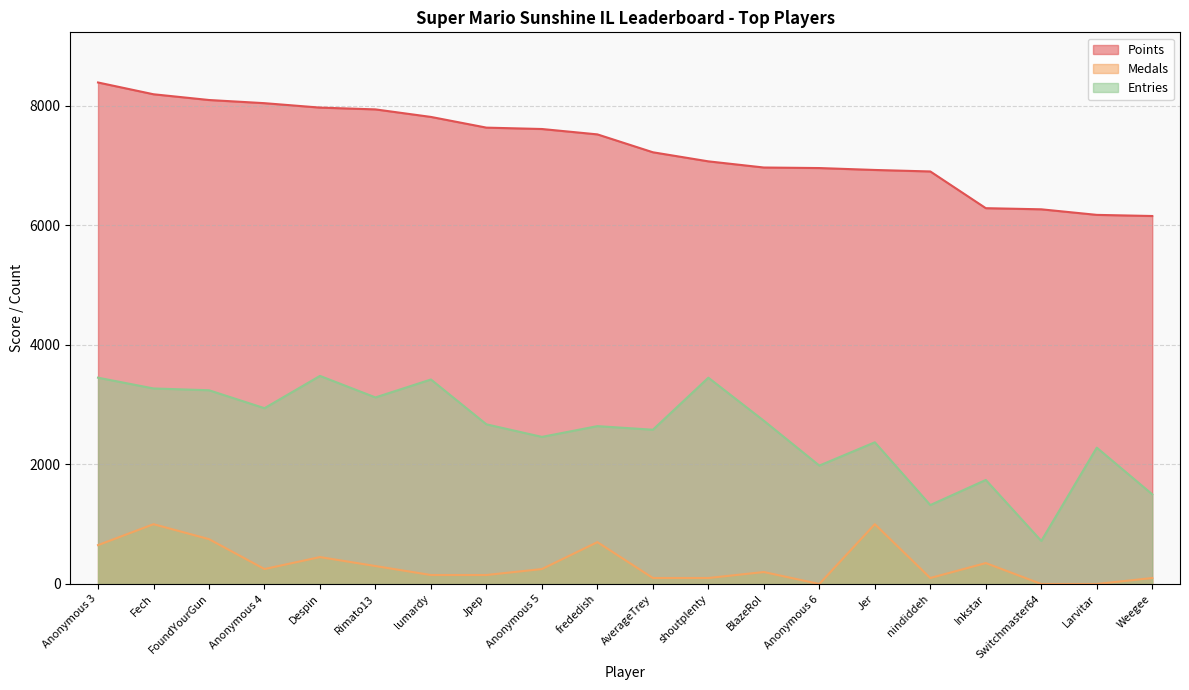

What is the difference between the highest and lowest values at Anonymous 6?

6956